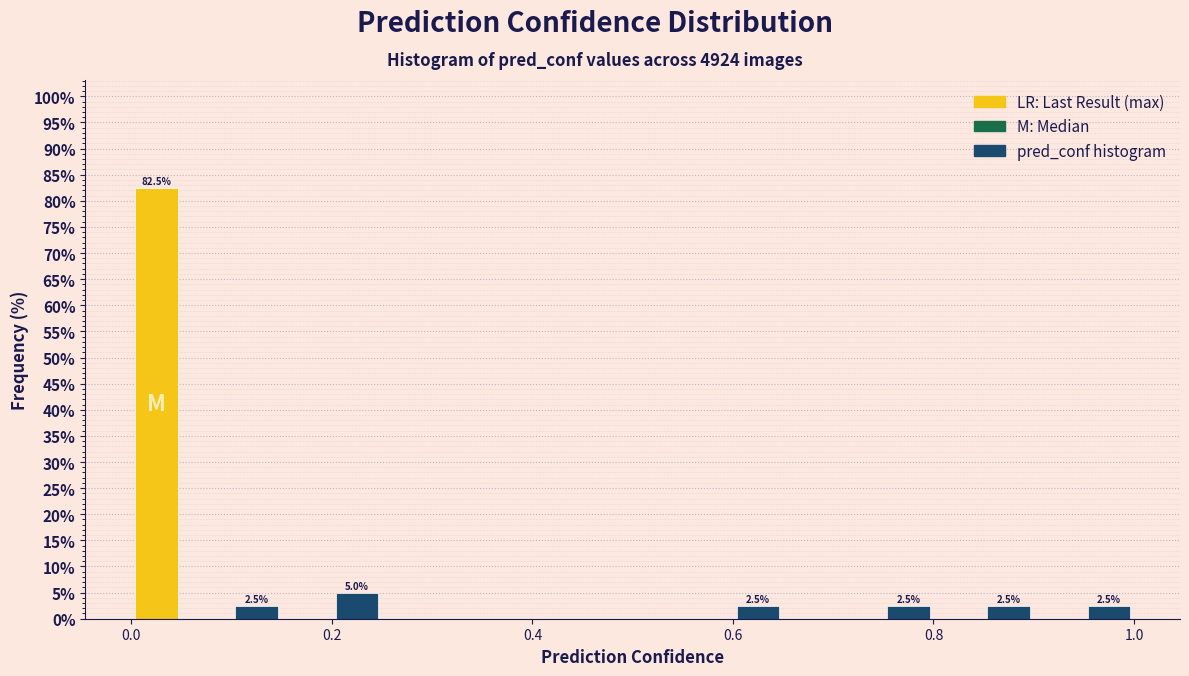

Read against the x-axis, roughly where is the centre of the tallest bar?

0.02